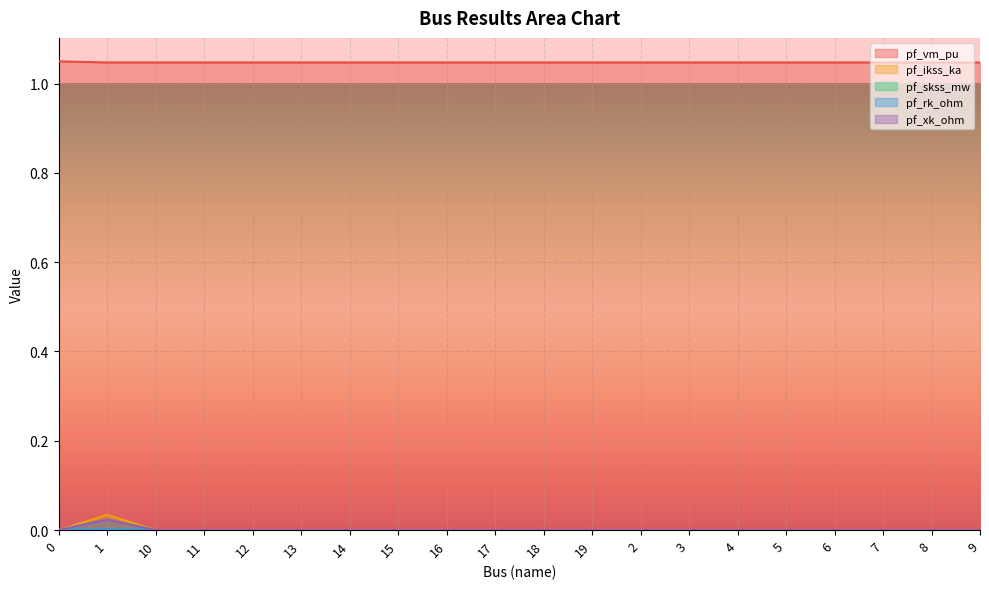

True or false: pf_skss_mw and pf_xk_ohm cross at least once.

False